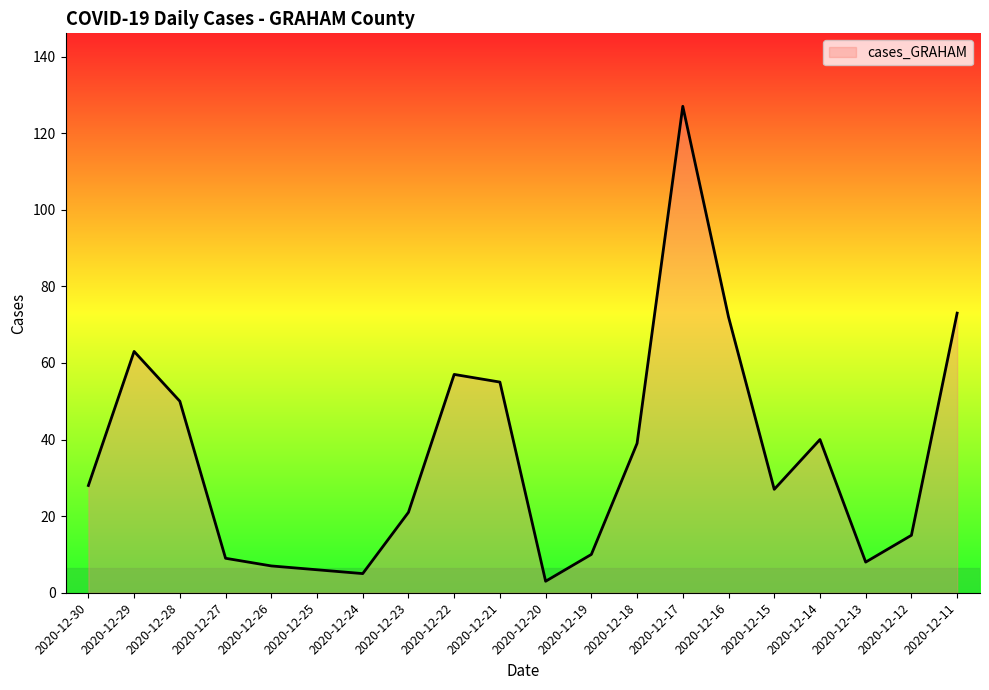

What is the maximum value shown in the chart?

127